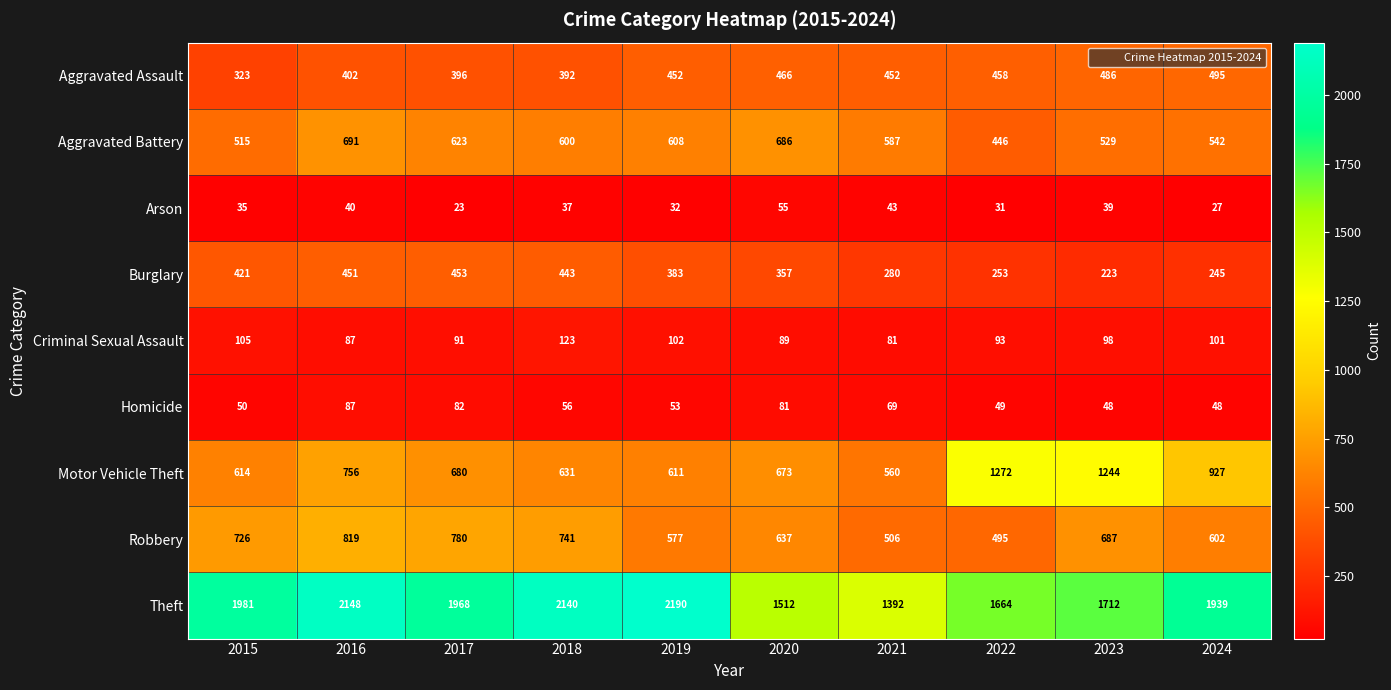

What is the sum of all Arson values?

362